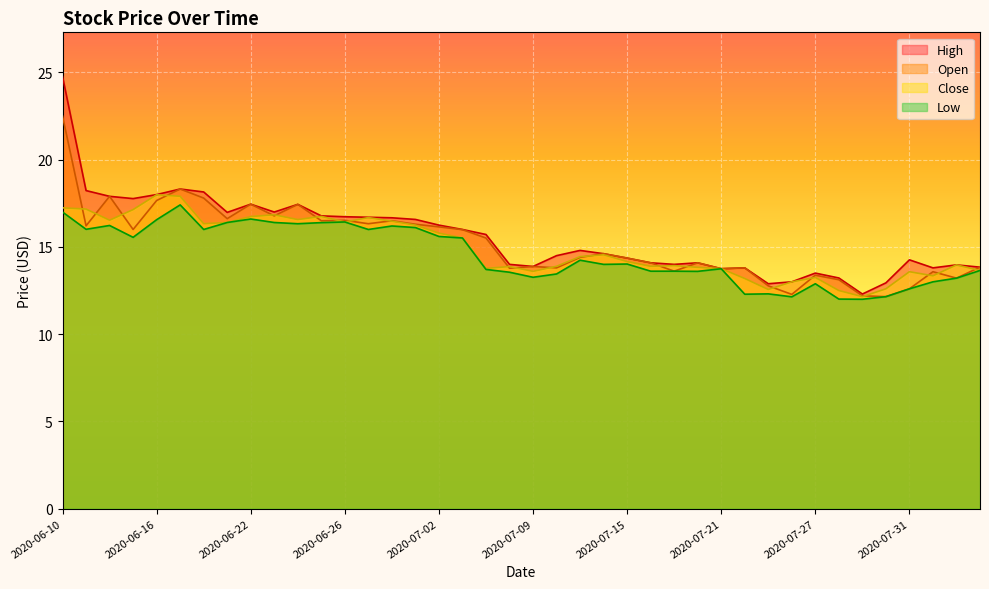

Is the value of Open at 2020-07-01 greater than the value of High at 2020-06-17?

No